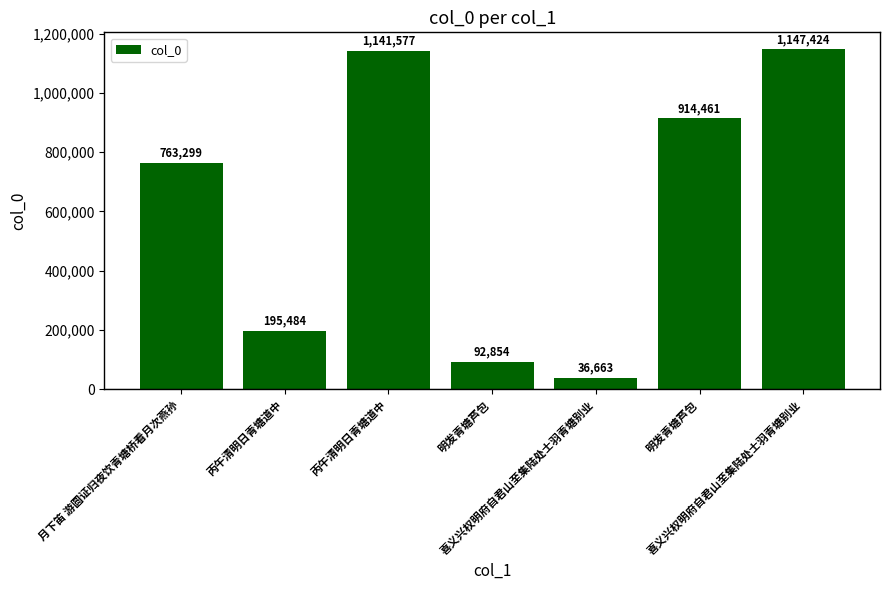

What is the difference between the maximum and minimum values?

1110761